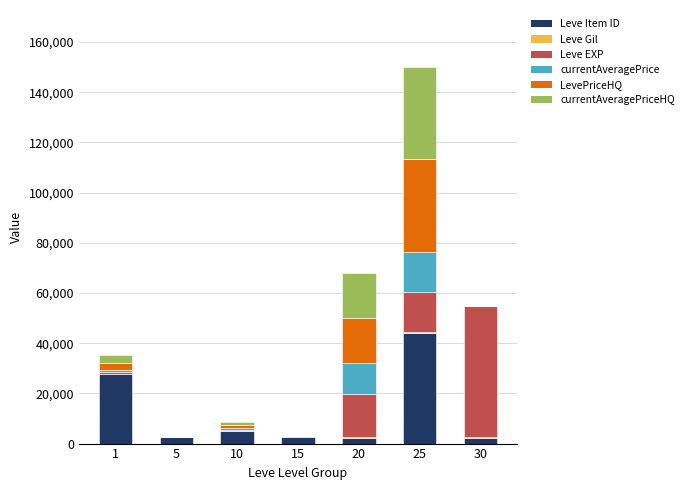

At which category is the sum across all series the highest?

25